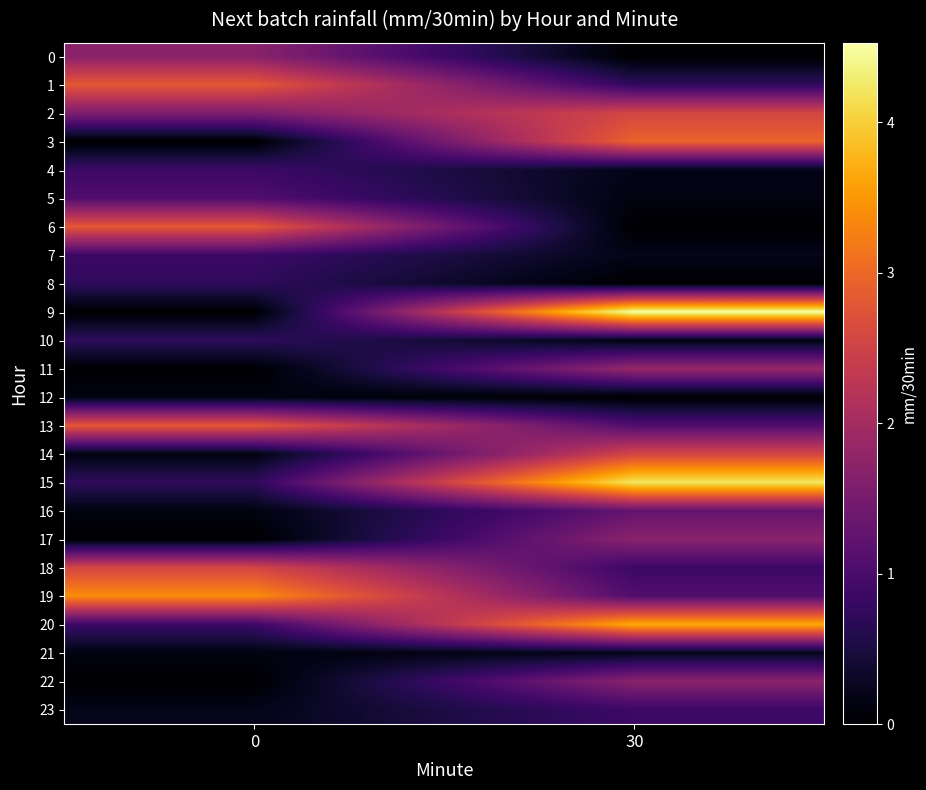

How many data points does each series have?

2